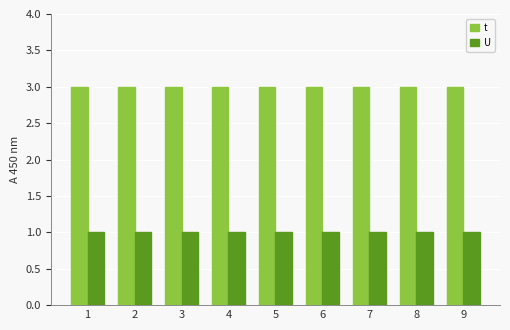

At how many categories does at least one series exceed 1?

9